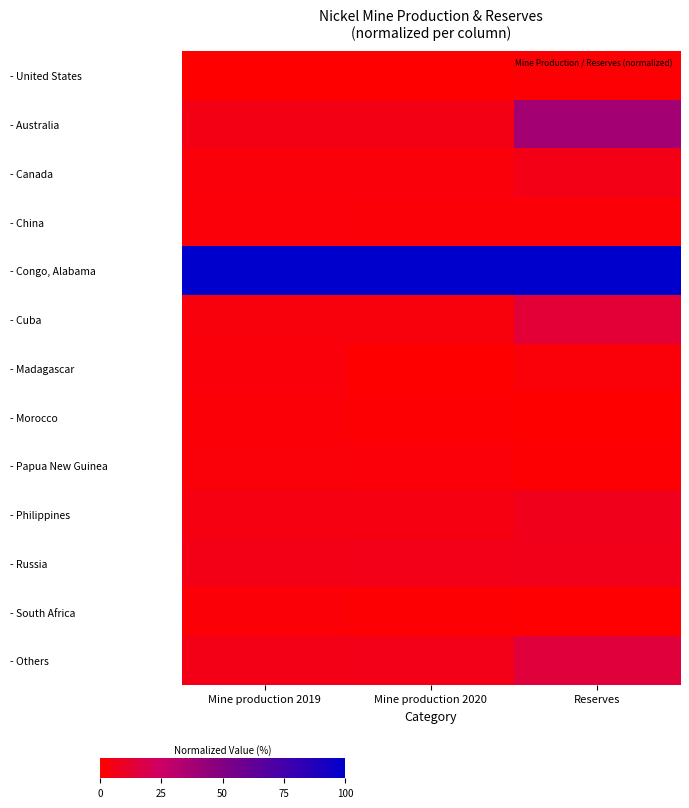

Which category has the highest value across all series?

Mine production 2019